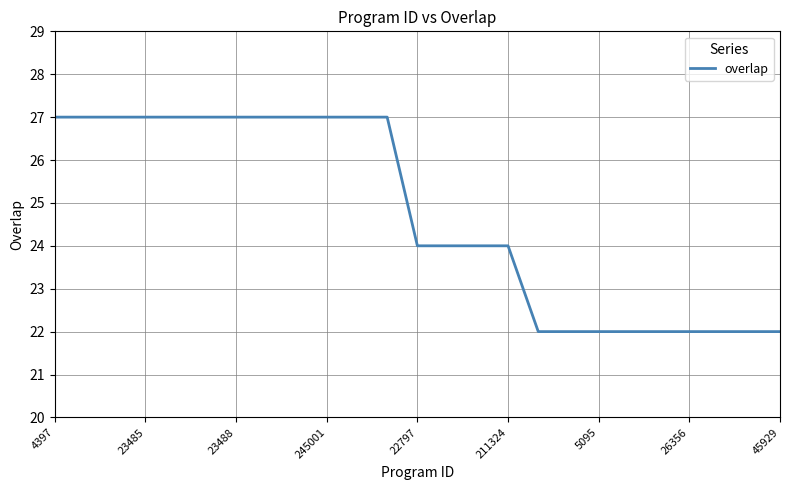

What is the maximum value shown in the chart?

27